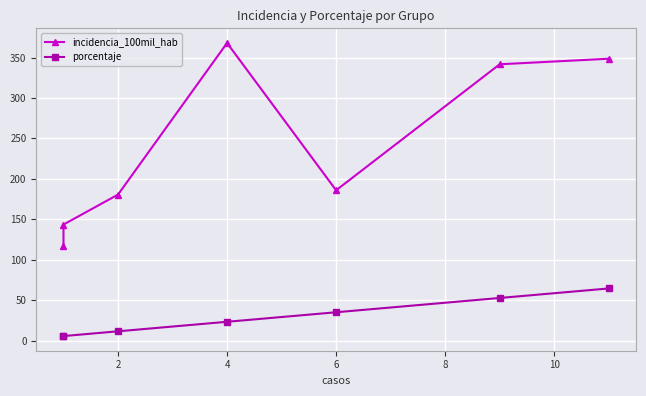

What are all the series names shown in the legend?

incidencia_100mil_hab, porcentaje